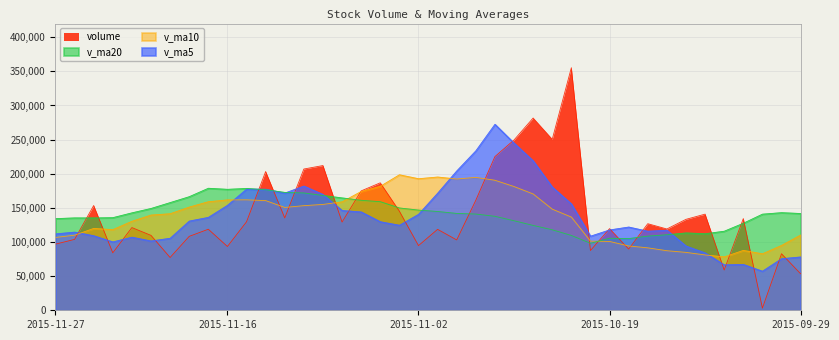

What is the difference between the highest and lowest values at 2015-10-29?

101034.7